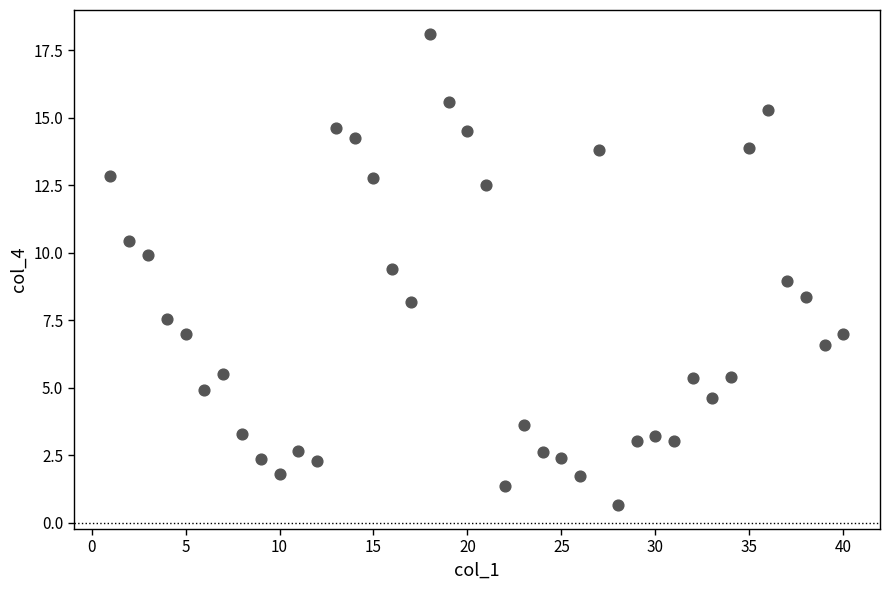

What is the range of Y values (max minus min)?

17.5